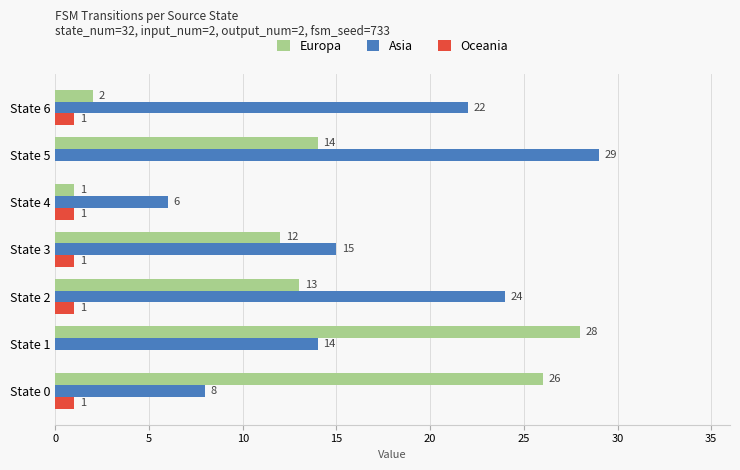

At which category is the sum across all series the highest?

State 5